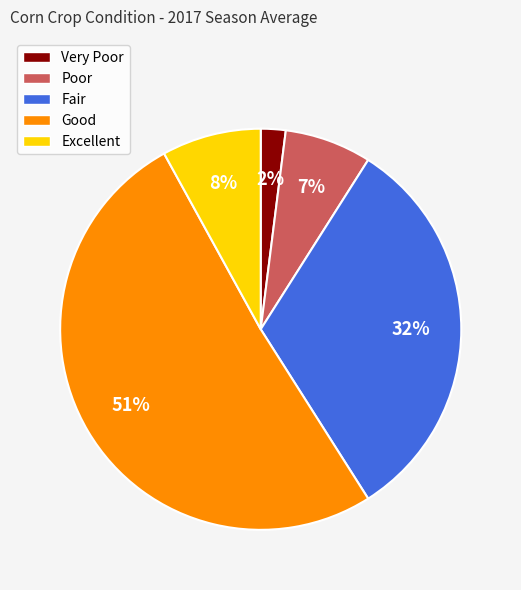

How many slices are in this pie chart?

5